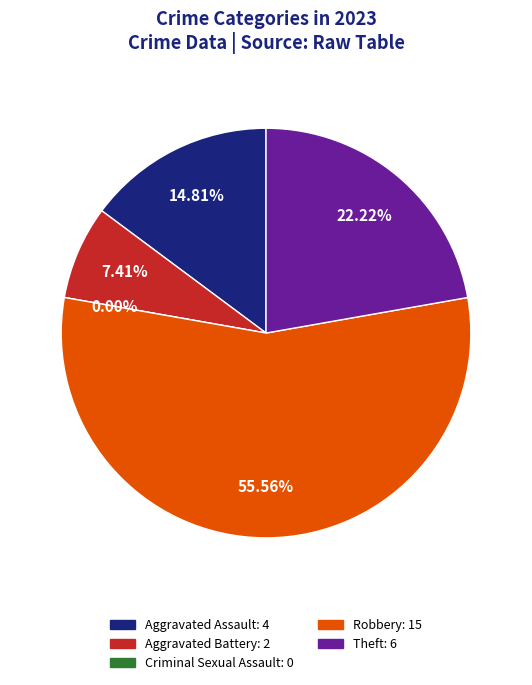

What is the change in value from Aggravated Assault to Aggravated Battery?

-2